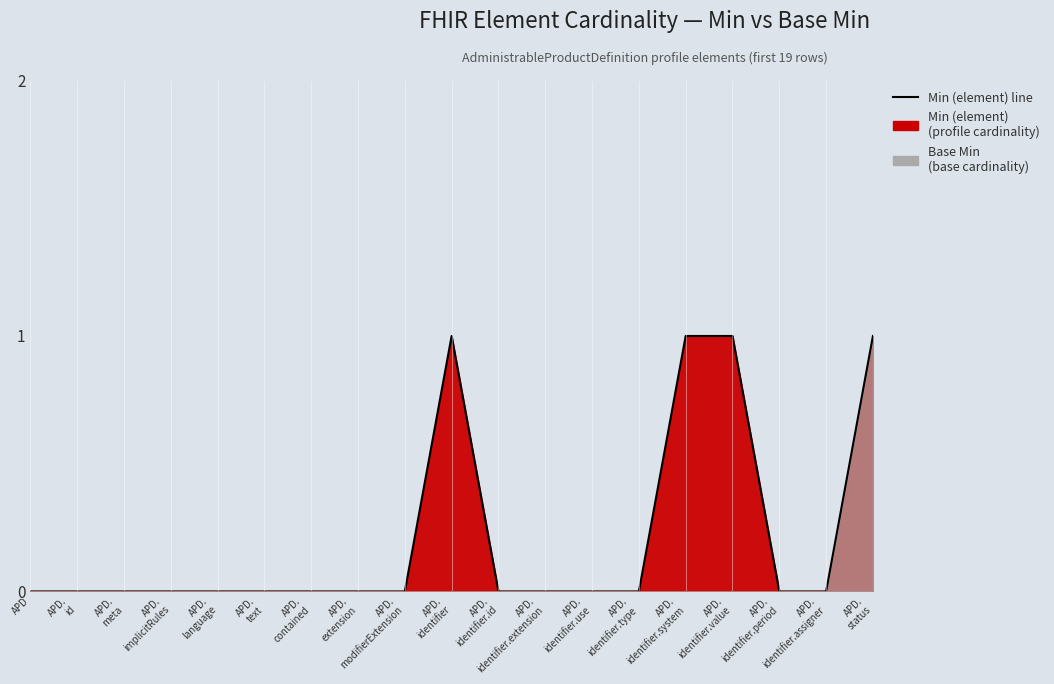

What position from the right is APD.
contained?

13